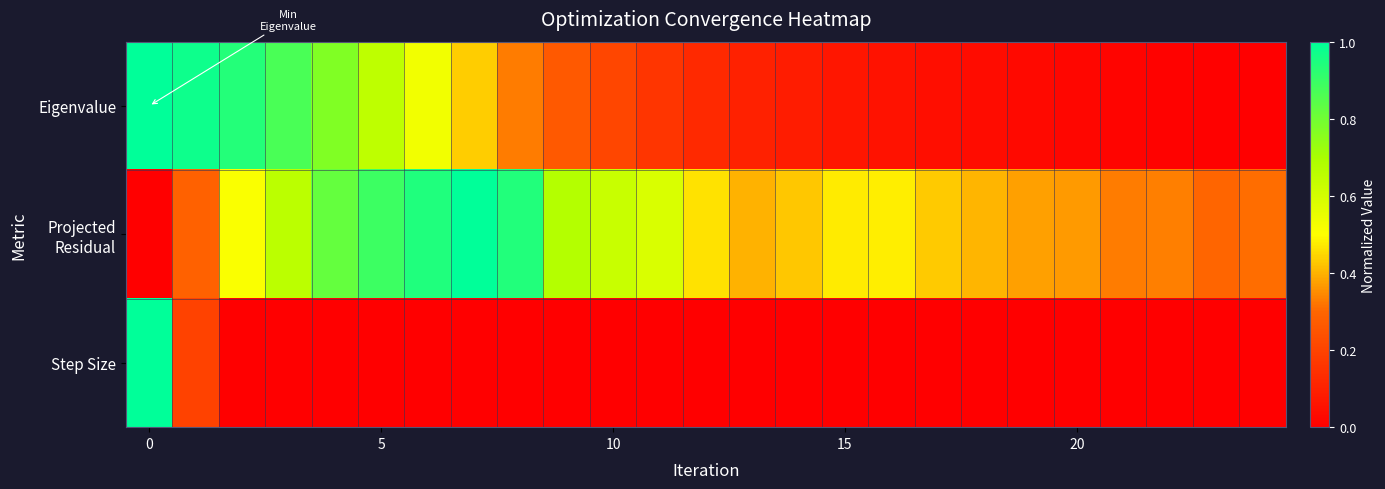

Which series has the widest spread of values?

Eigenvalue